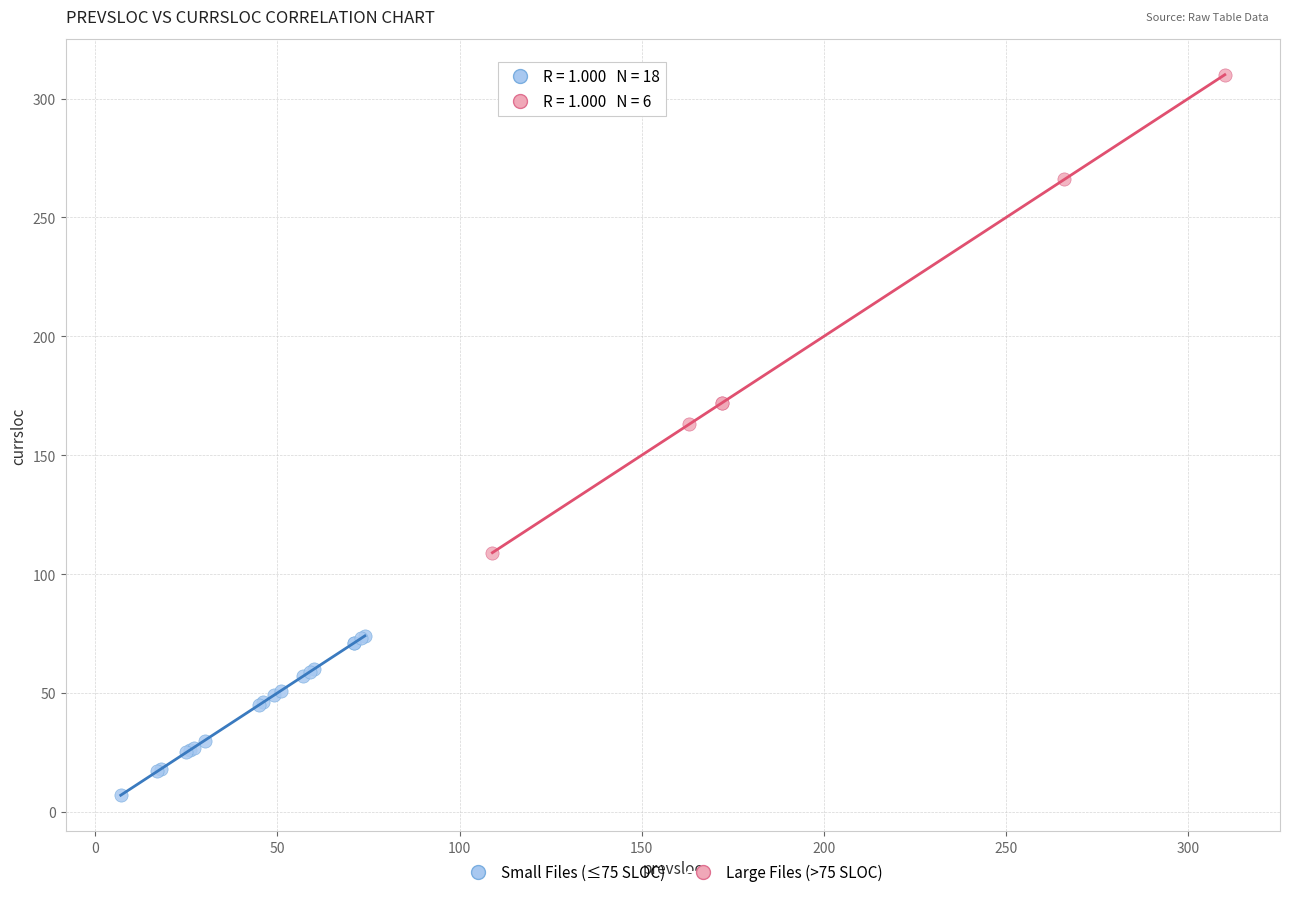

Which series has the largest Y range (max minus min)?

Large Files (>75 SLOC)